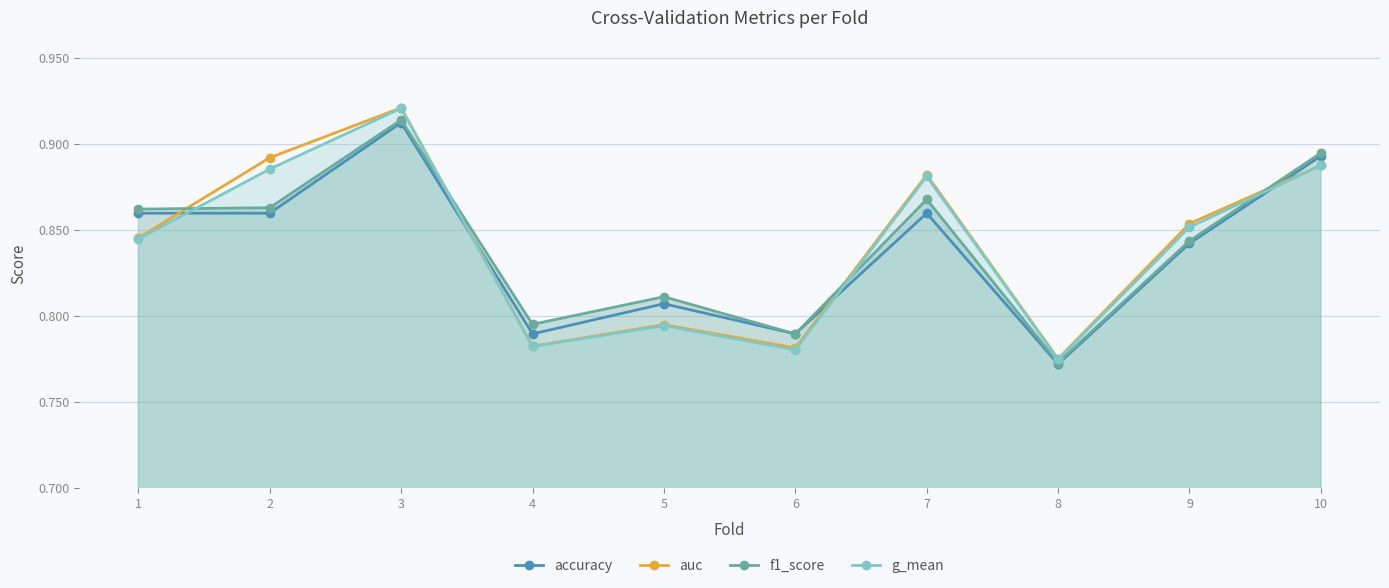

True or false: f1_score and g_mean intersect in this chart.

True